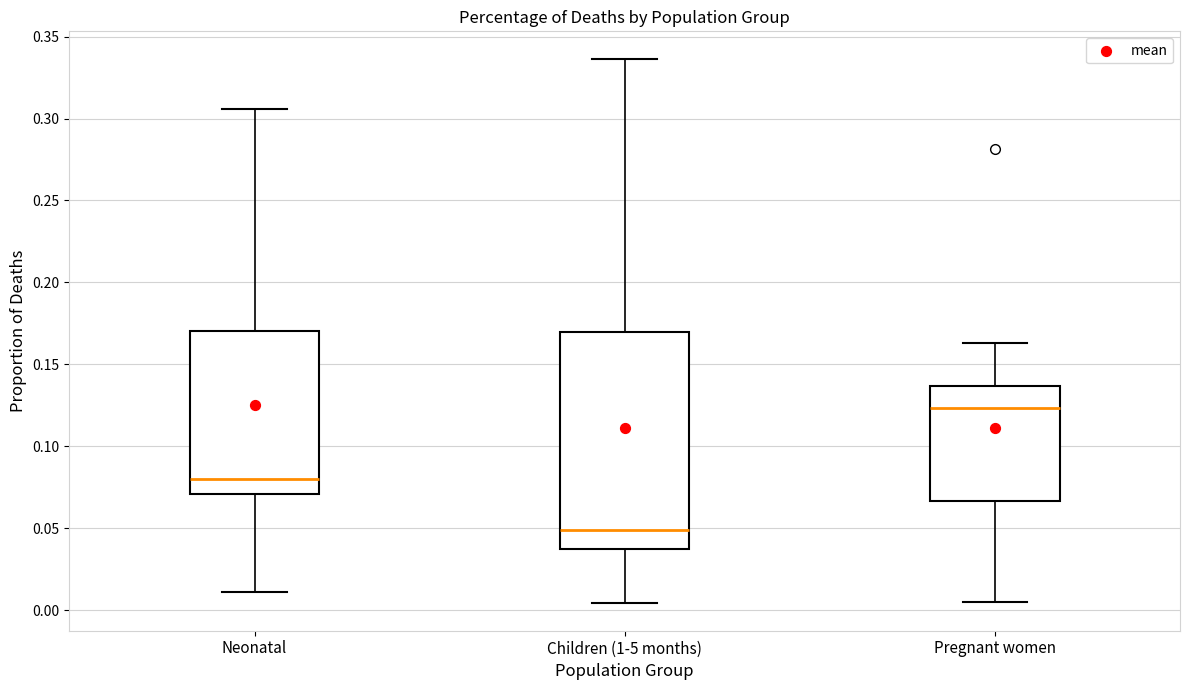

Where does the upper whisker of the box for Neonatal end on the y-axis? The values are not printed on the chart, so give them approximately, as read against the axis.

0.305